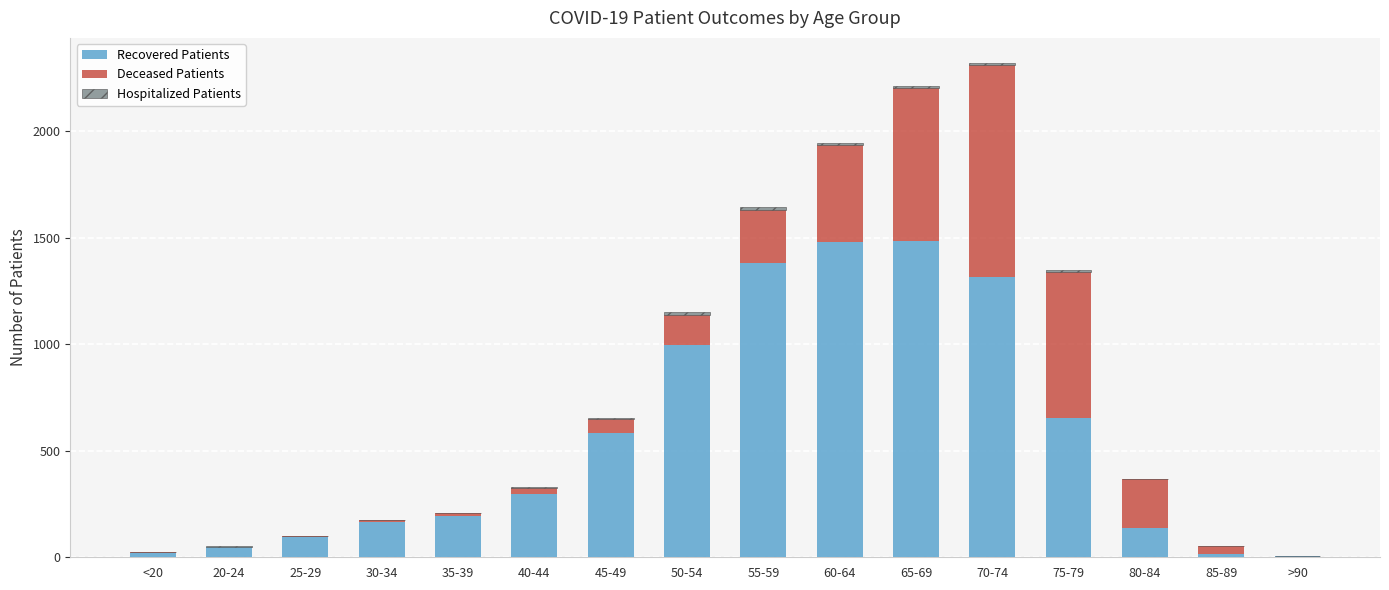

The deceased_patients series shows 719 at 65-69. True or false?

True